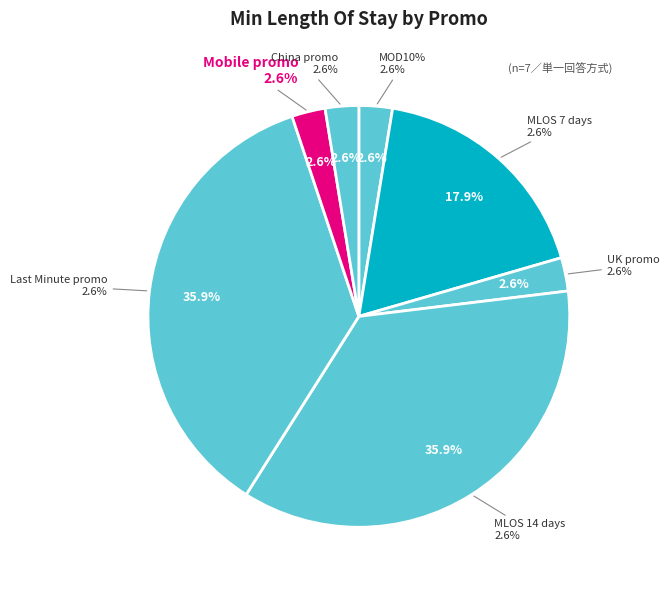

The MLOS 14 days slice represents 36% of the pie. True or false?

True